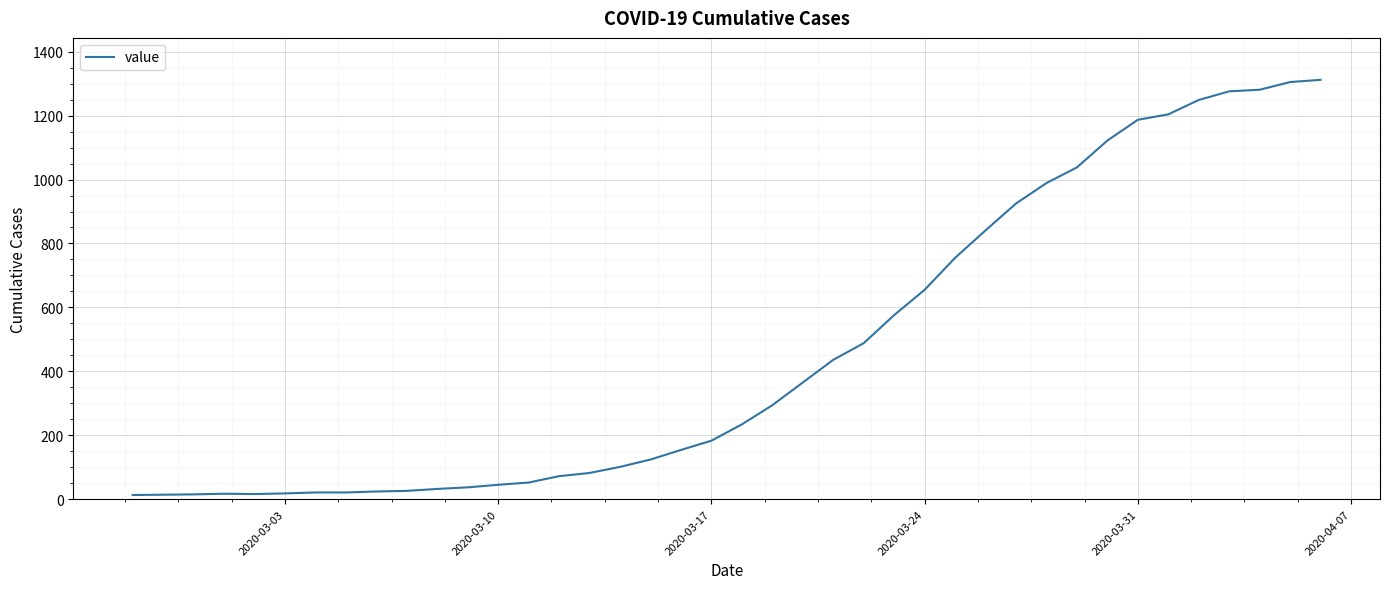

What is the difference between the maximum and minimum values?

1299